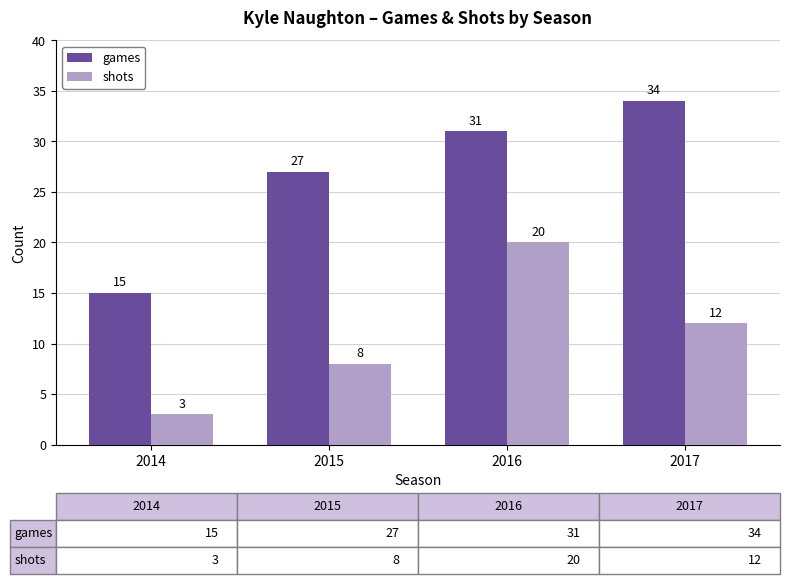

Between 2014 and 2015, which series saw the biggest shift?

games